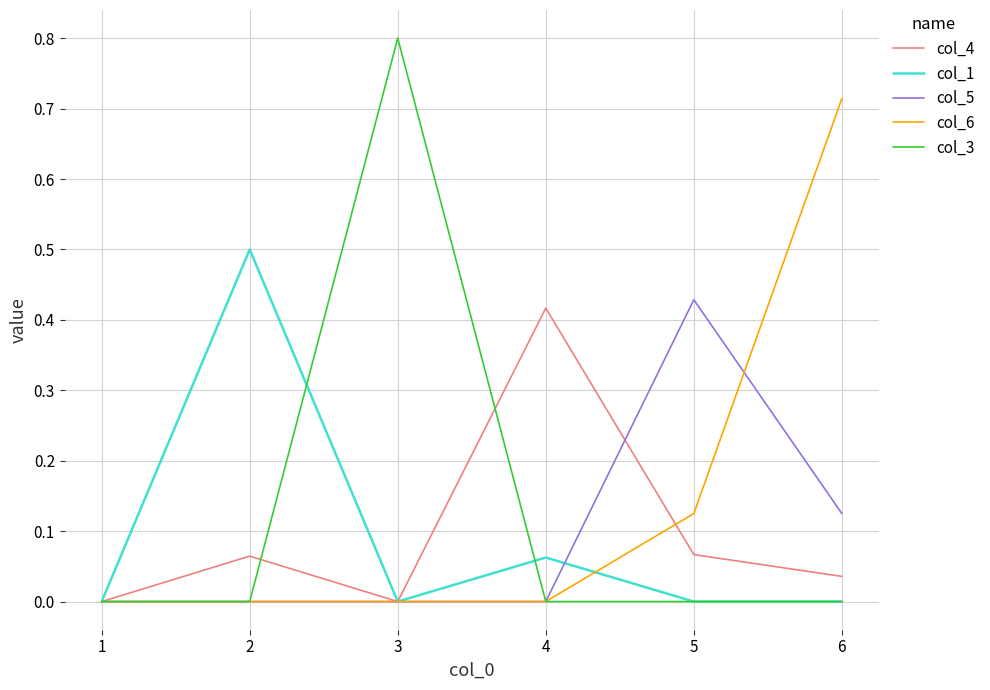

What is the total value across all series at 3?

0.8